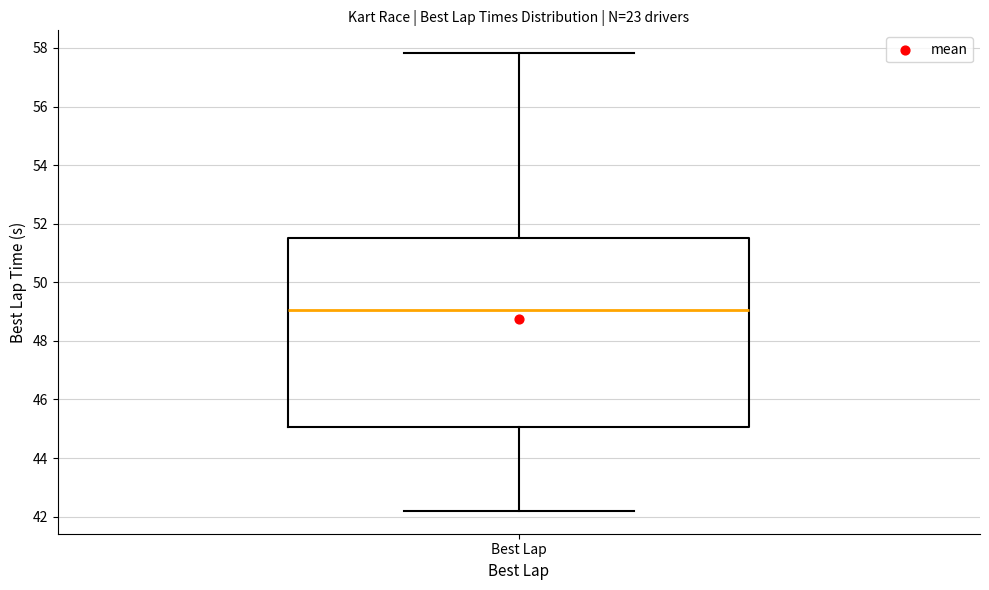

Read this box plot against the y-axis: the position of the median line, the range covered by the box, and the ends of both whiskers. The values are not printed on the chart, so give them approximately, as read against the axis.

median 49.0, box 45.0 to 51.6, whiskers 42.2 to 57.8